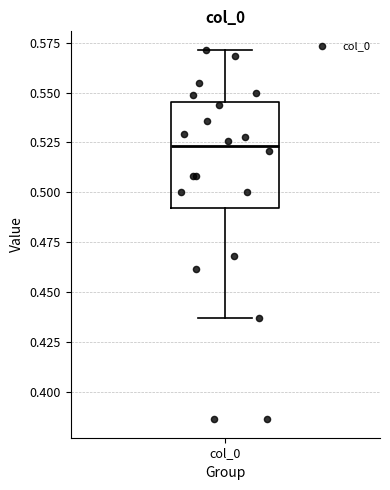

Read this box plot against the y-axis: the position of the median line, the range covered by the box, and the ends of both whiskers. The values are not printed on the chart, so give them approximately, as read against the axis.

median 0.525, box 0.490 to 0.545, whiskers 0.435 to 0.570